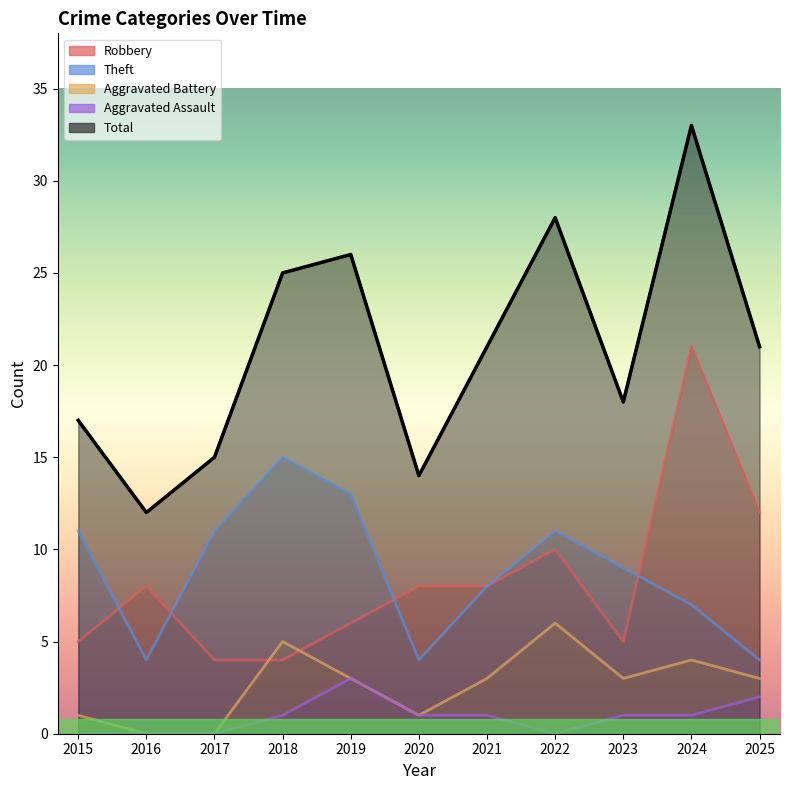

At which label does Aggravated Assault first exceed 1?

2019